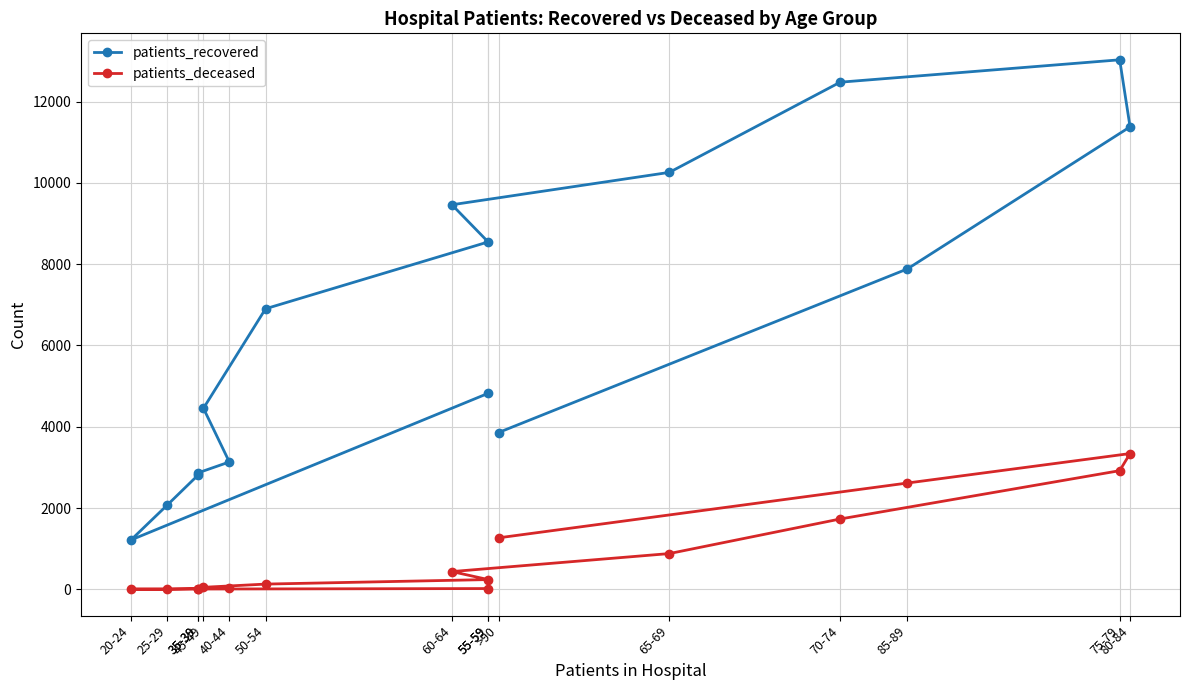

Reading left to right, extract all data points from this chart.

patients_recovered: 4822	1214	2072	2815	2867	3133	4454	6903	8547	9462	10259	12478	13029	11379	7884	3857
patients_deceased: 18	4	3	17	19	24	49	128	239	436	879	1730	2919	3340	2615	1266